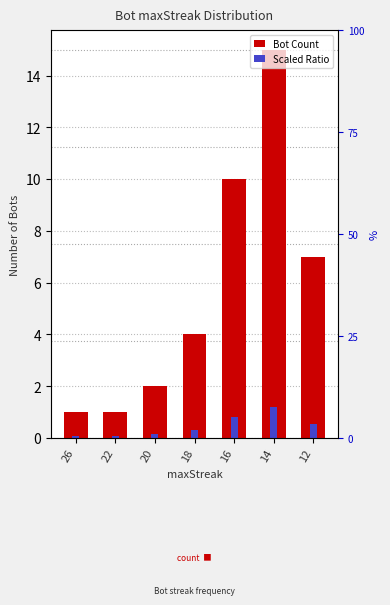

Reading left to right, list all the values displayed in this chart.

Bot Count: 26=1.0	22=1.0	20=2.0	18=4.0	16=10.0	14=15.0	12=7.0
Scaled Ratio: 26=0.1	22=0.1	20=0.2	18=0.3	16=0.8	14=1.2	12=0.6